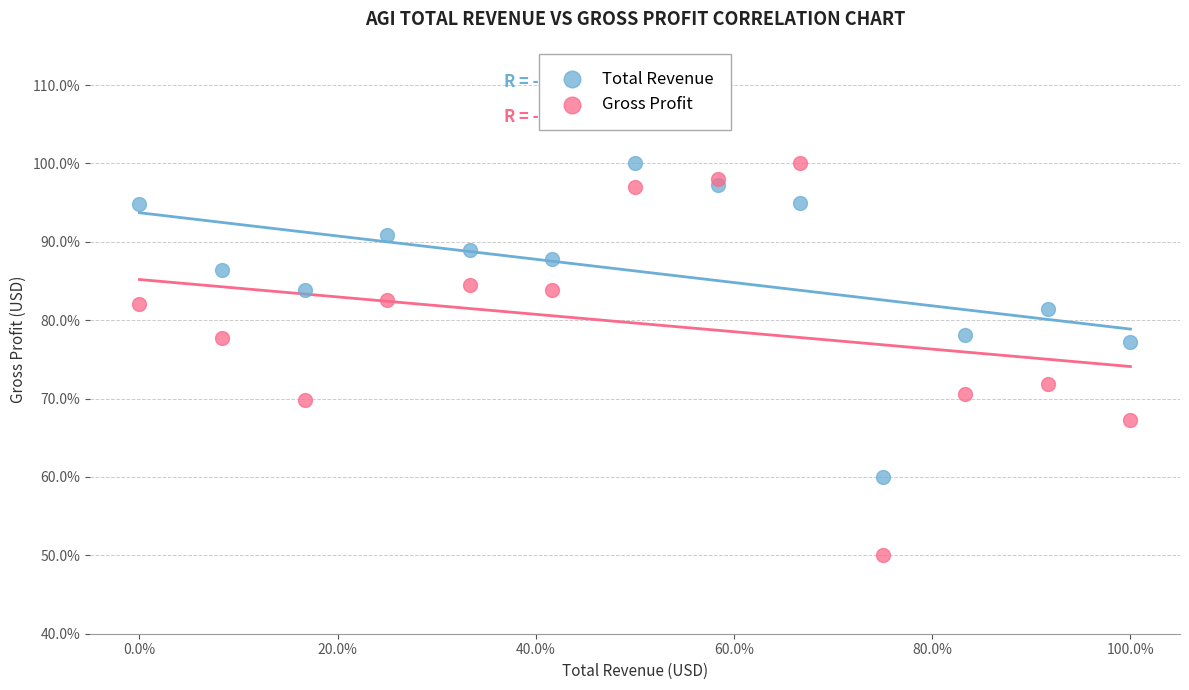

Which series has the largest Y range (max minus min)?

Gross Profit